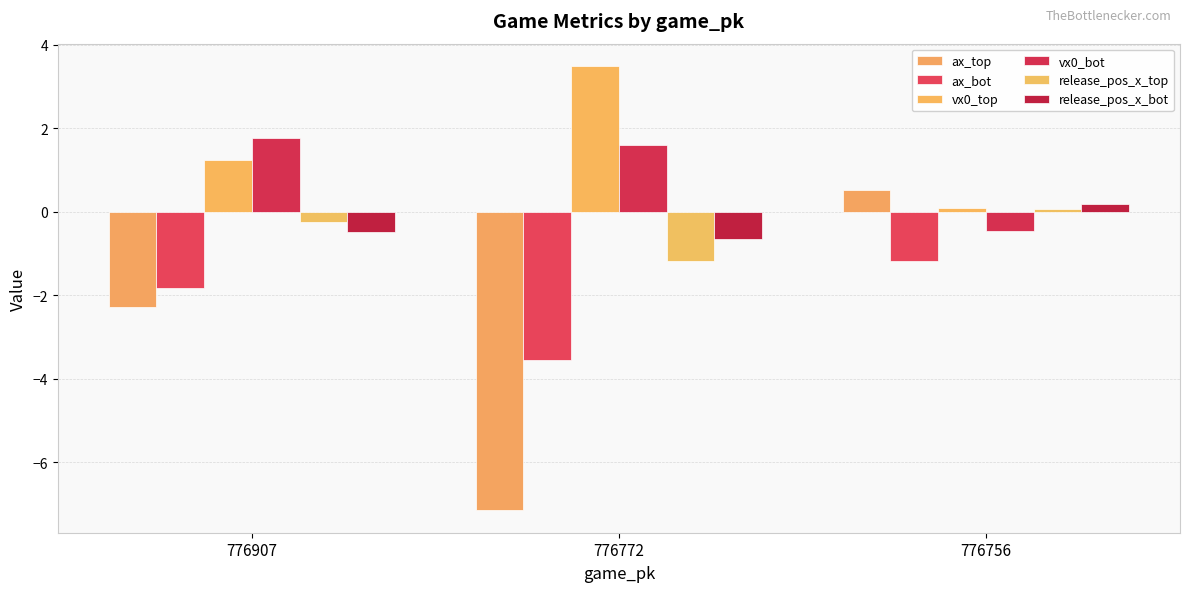

What is the value of the release_pos_x_bot bar at the 3rd from the left?

0.2